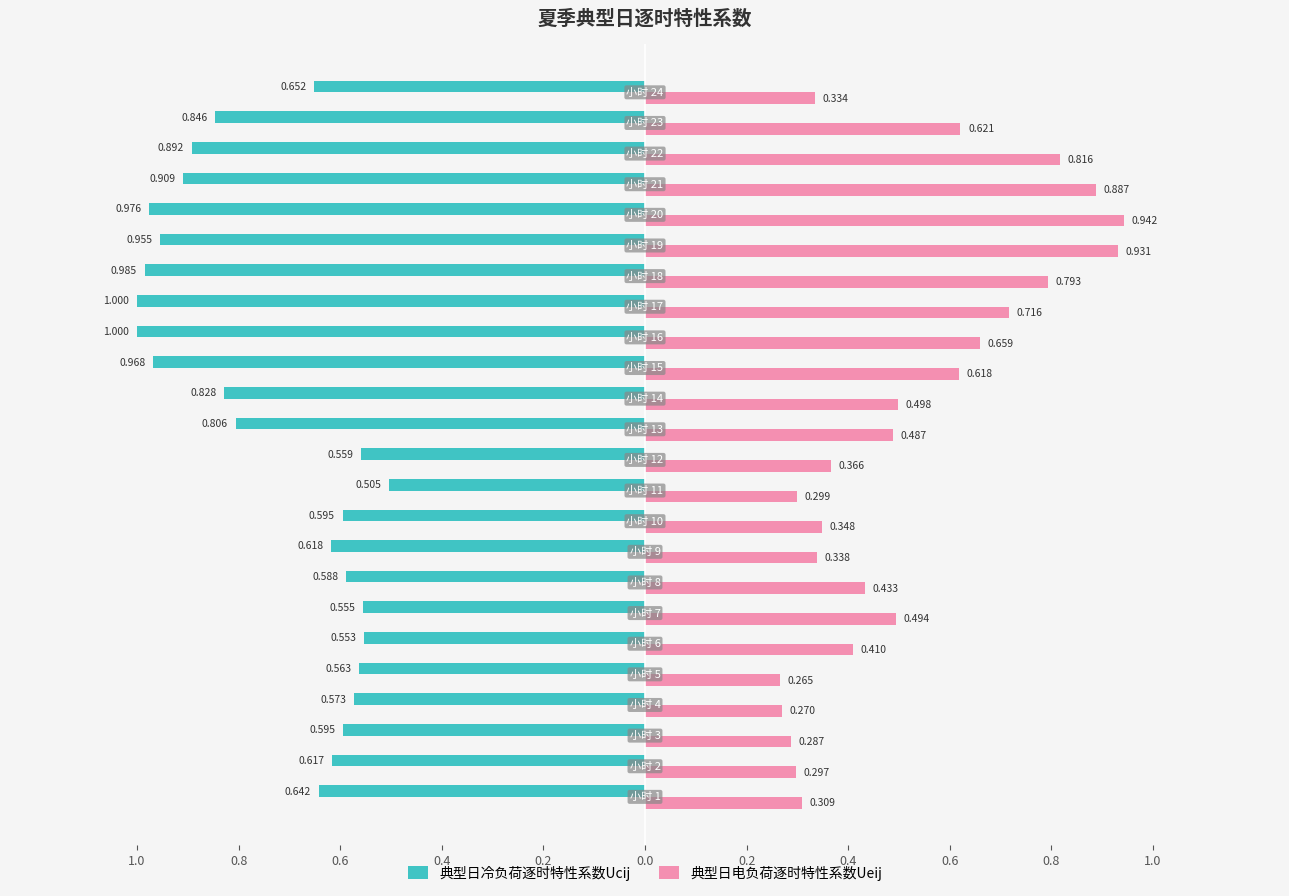

What are all the series names shown in the legend?

典型日冷负荷逐时特性系数Ucij, 典型日电负荷逐时特性系数Ueij